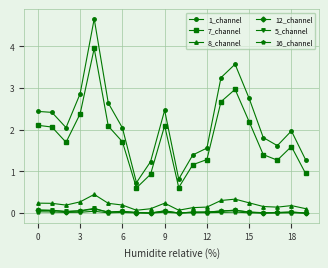

How many distinct data groups are displayed?

6